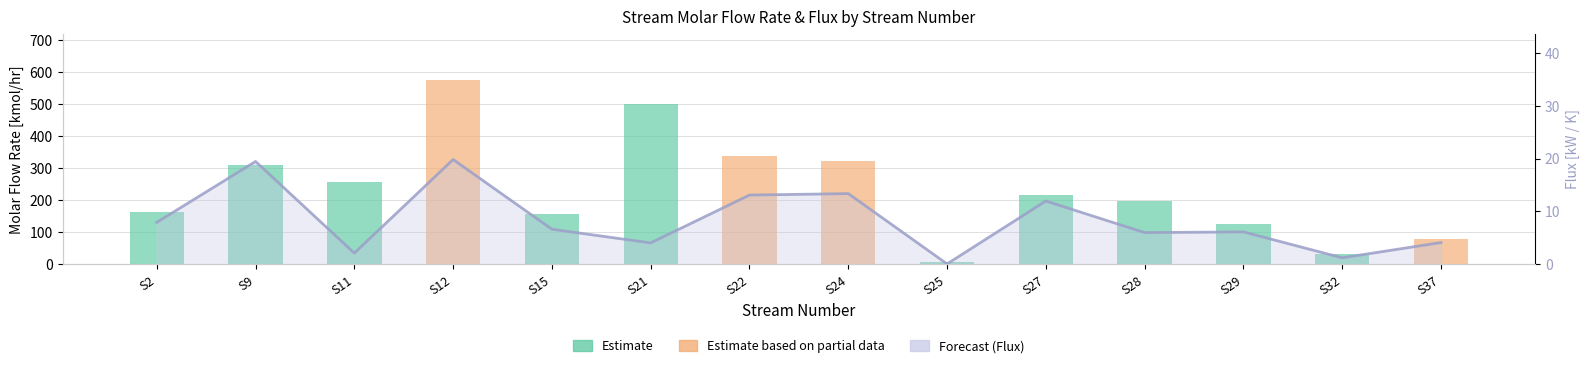

What is the difference between the second highest and second lowest values?

18.2